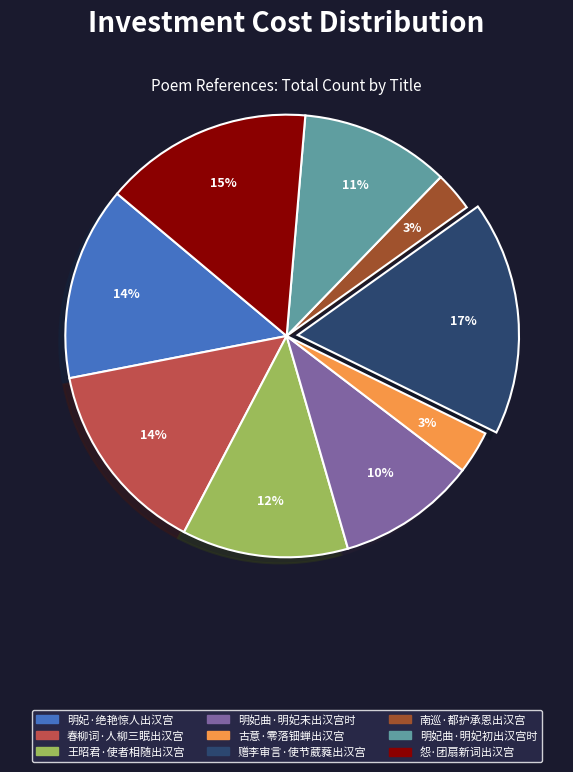

Do 王昭君·使者相随出汉宫 and 古意·零落钿蝉出汉宫 together represent more than half of the pie?

No